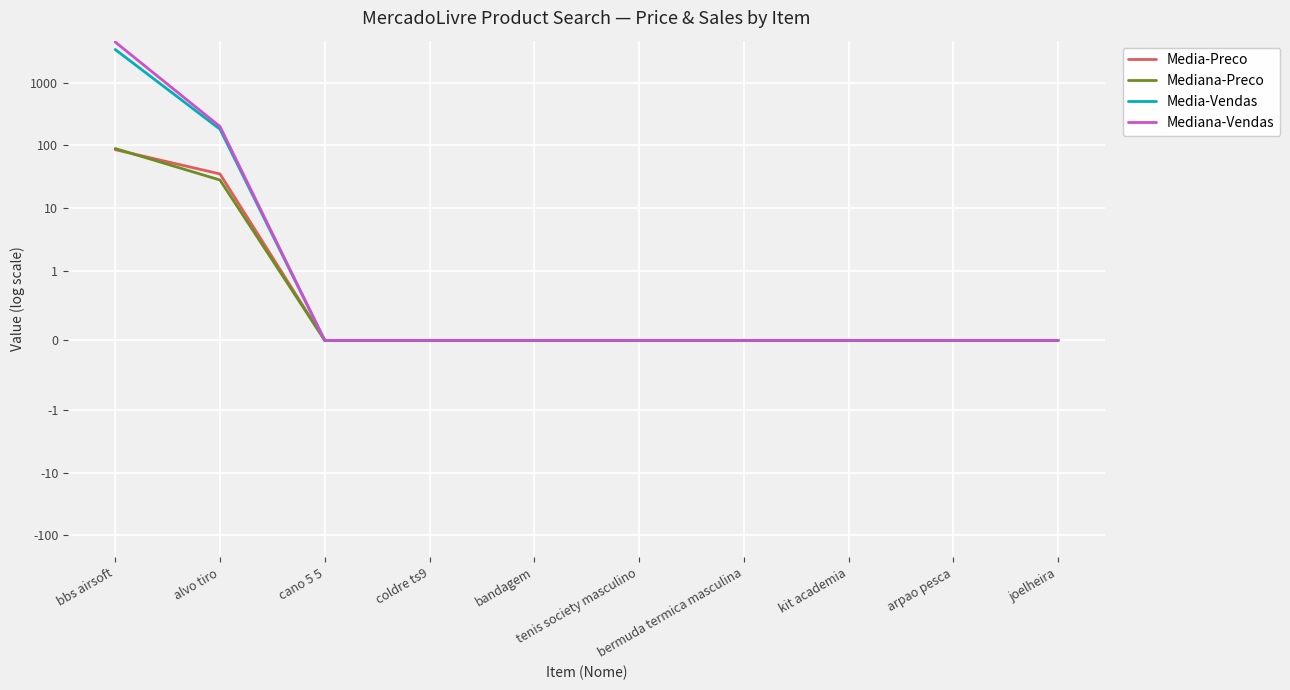

Is it true that Media-Preco equals -33.0 at bermuda termica masculina?

False